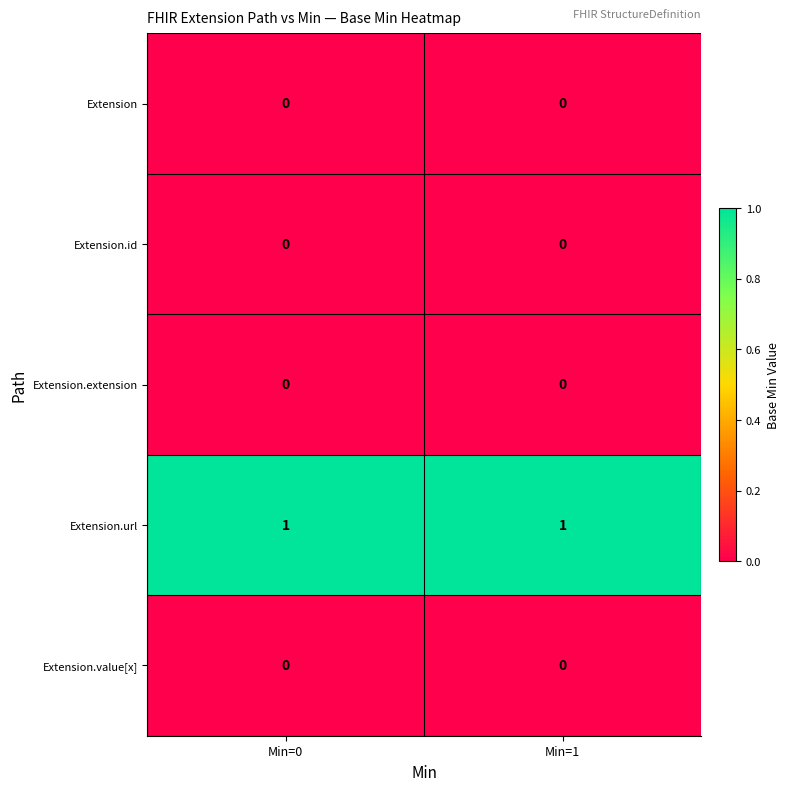

Which series has the largest total across all categories?

Extension.url